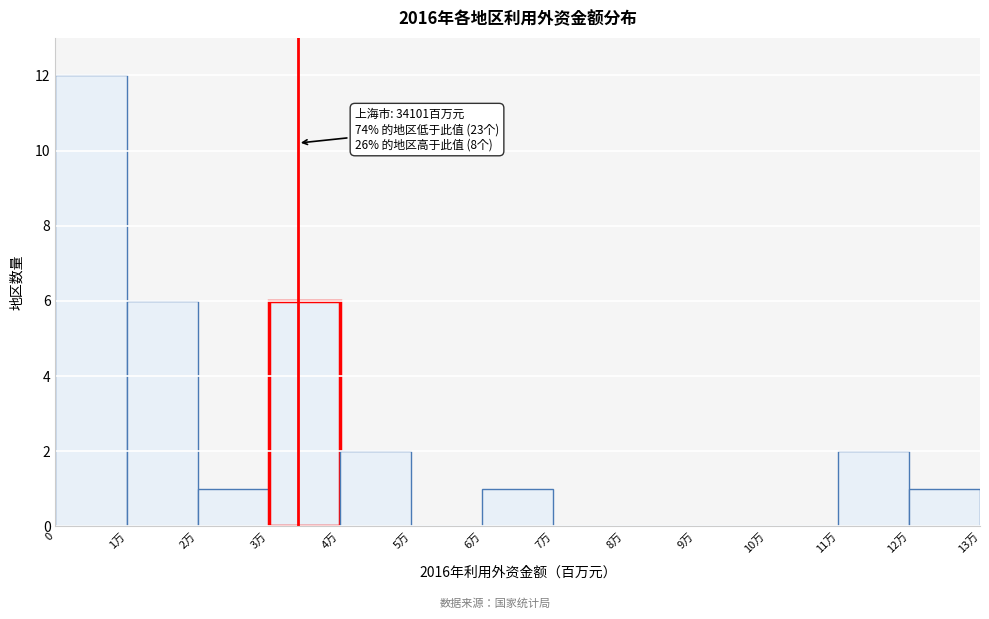

Reading right to left, extract all data points from this chart.

12万=1	11万=2	10万=0	9万=0	8万=0	7万=0	6万=1	5万=0	4万=2	3万=6	2万=1	1万=6	0=12